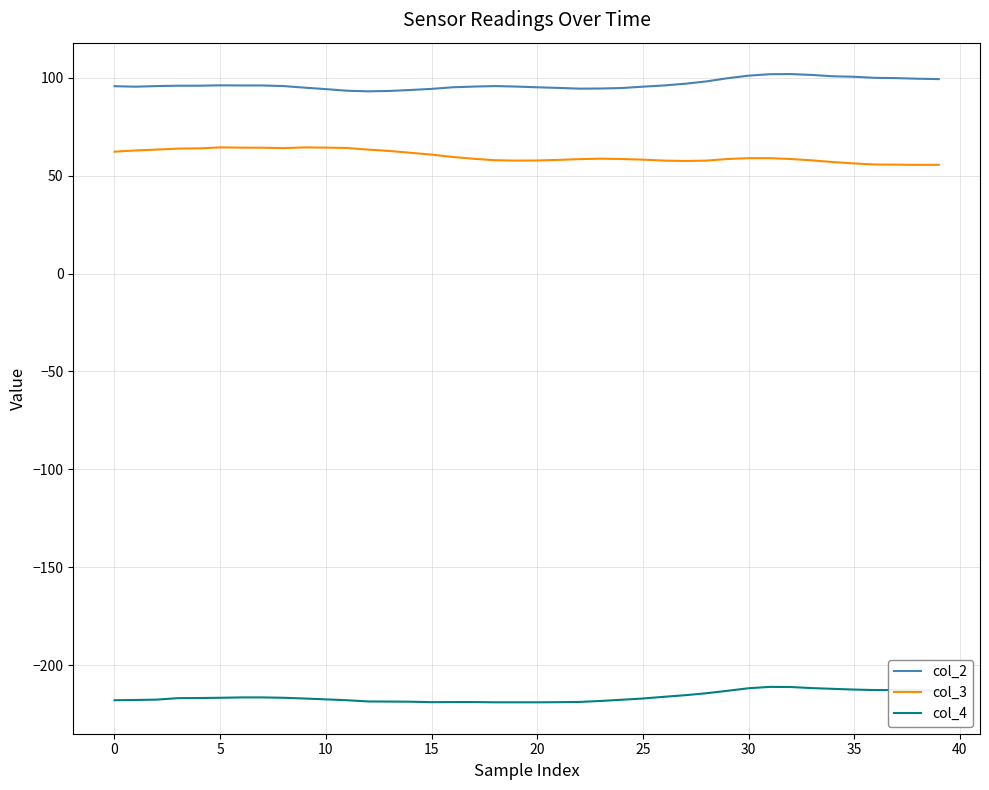

What is the maximum value shown in the chart?

101.9